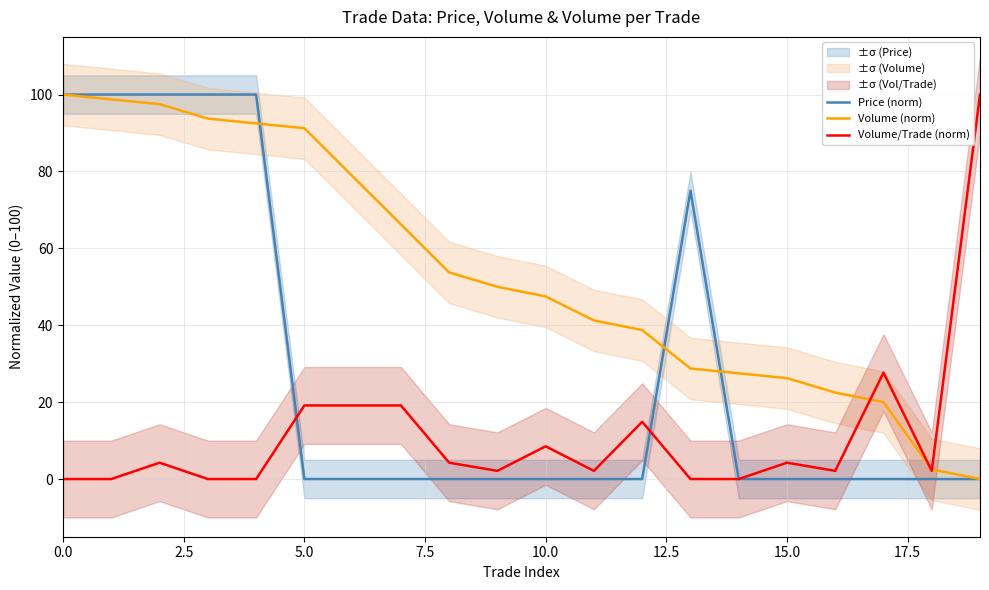

True or false: Volume (norm) has a value of 54.5 at 0.0.

False